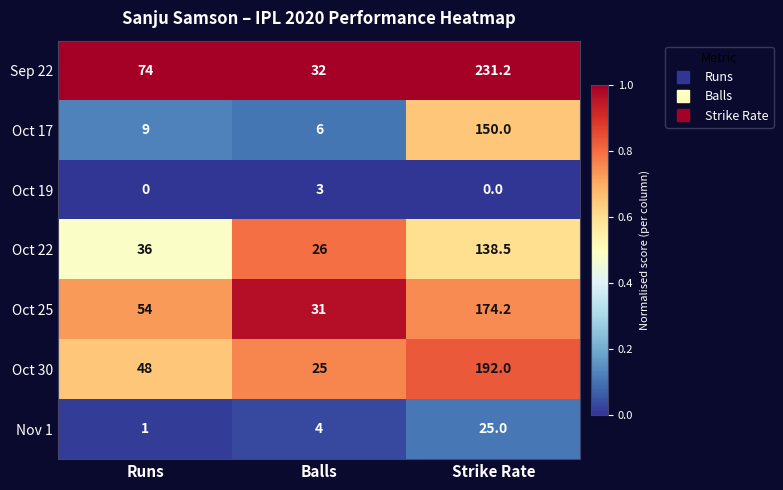

What is the sum of all Oct 22 values?

200.5